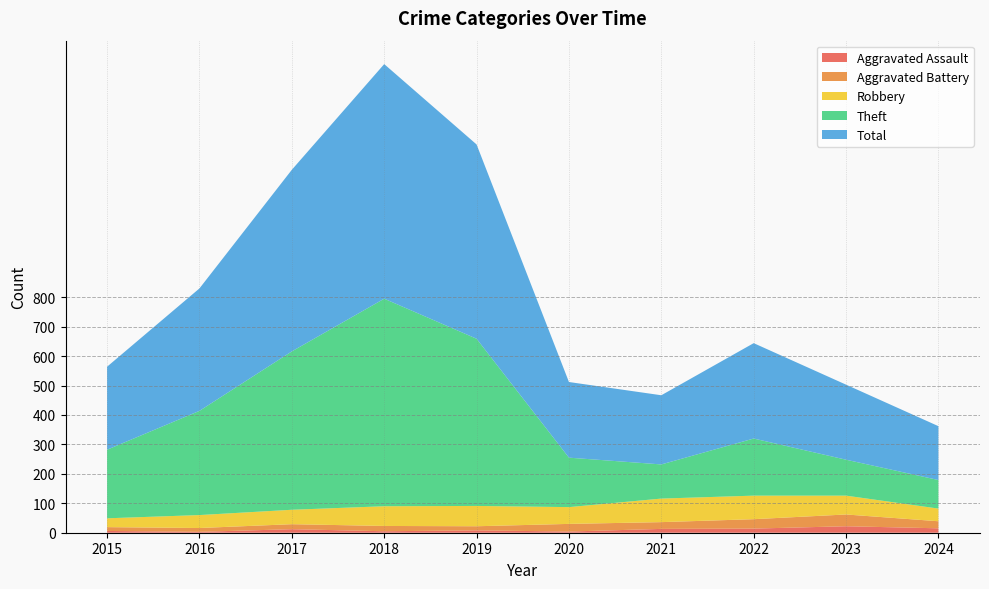

Reading right to left, transcribe all the data shown in this chart.

Aggravated Assault: 2024=15	2023=22	2022=14	2021=13	2020=4	2019=8	2018=5	2017=12	2016=3	2015=6
Aggravated Battery: 2024=24	2023=40	2022=32	2021=23	2020=26	2019=14	2018=18	2017=17	2016=13	2015=13
Robbery: 2024=43	2023=64	2022=80	2021=80	2020=57	2019=69	2018=67	2017=49	2016=44	2015=30
Theft: 2024=97	2023=122	2022=194	2021=116	2020=168	2019=568	2018=705	2017=538	2016=354	2015=233
Total: 2024=183	2023=255	2022=324	2021=235	2020=257	2019=660	2018=797	2017=617	2016=416	2015=282